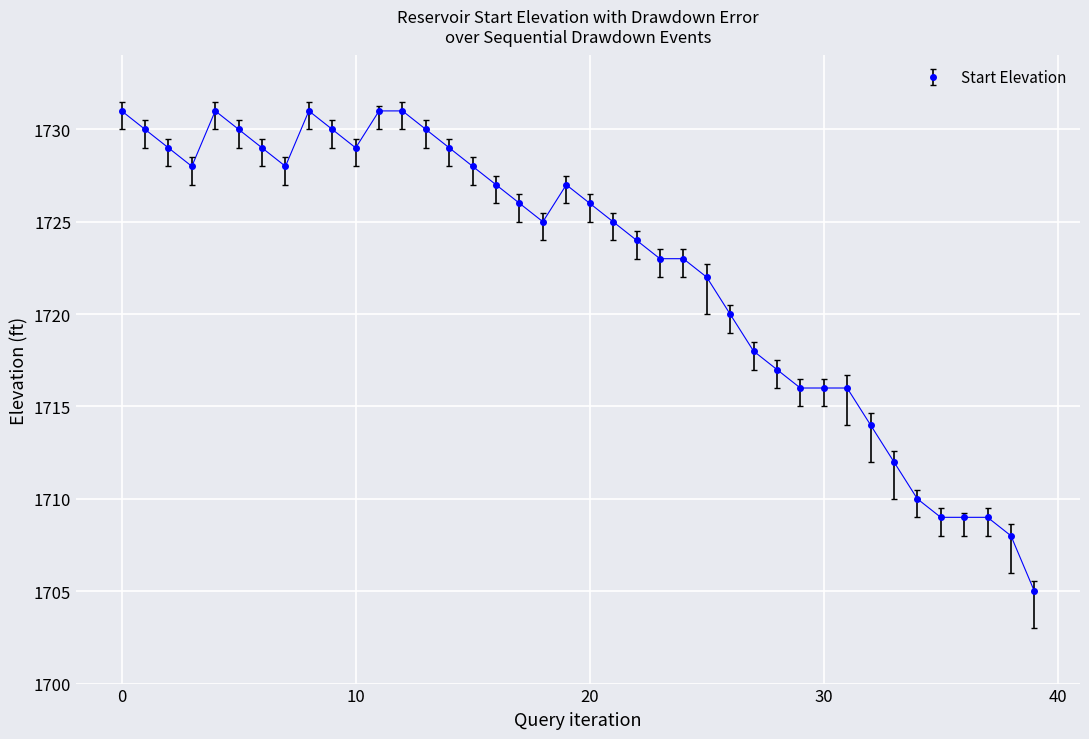

What is the average value?

1723